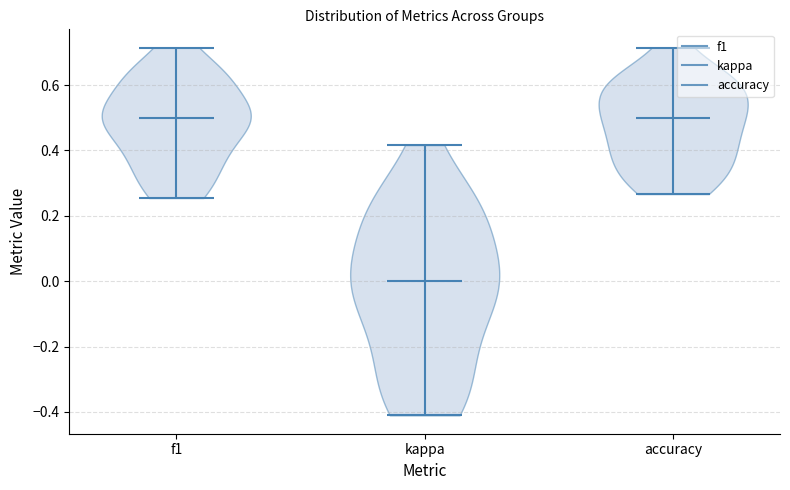

Reading left to right, read every violin against the y-axis: where its median line is, and the lowest and highest points it reaches. The values are not printed on the chart, so give them approximately, as read against the axis.

f1: median line 0.50, lowest point 0.26, highest point 0.72
kappa: median line 0.00, lowest point -0.42, highest point 0.42
accuracy: median line 0.50, lowest point 0.26, highest point 0.72